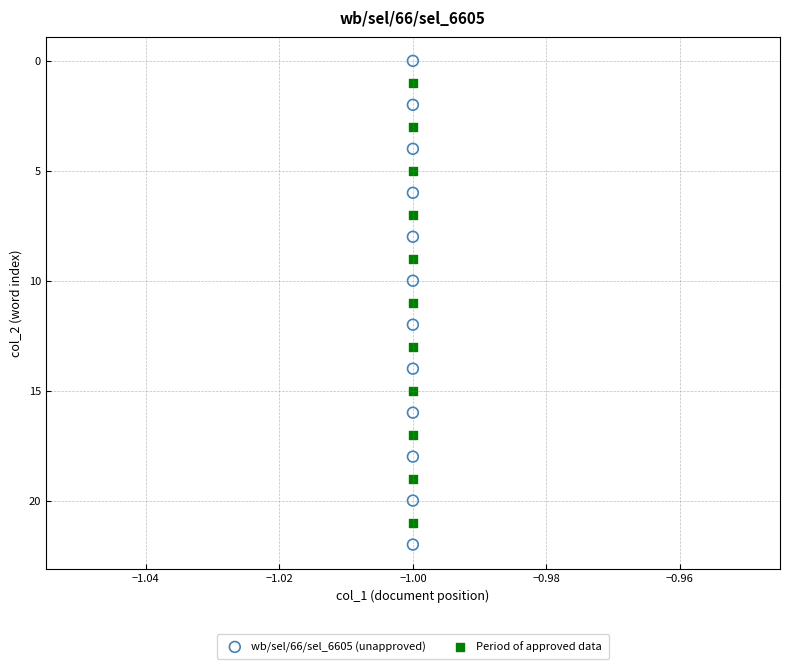

Which series reaches the minimum Y coordinate?

wb/sel/66/sel_6605 (unapproved)